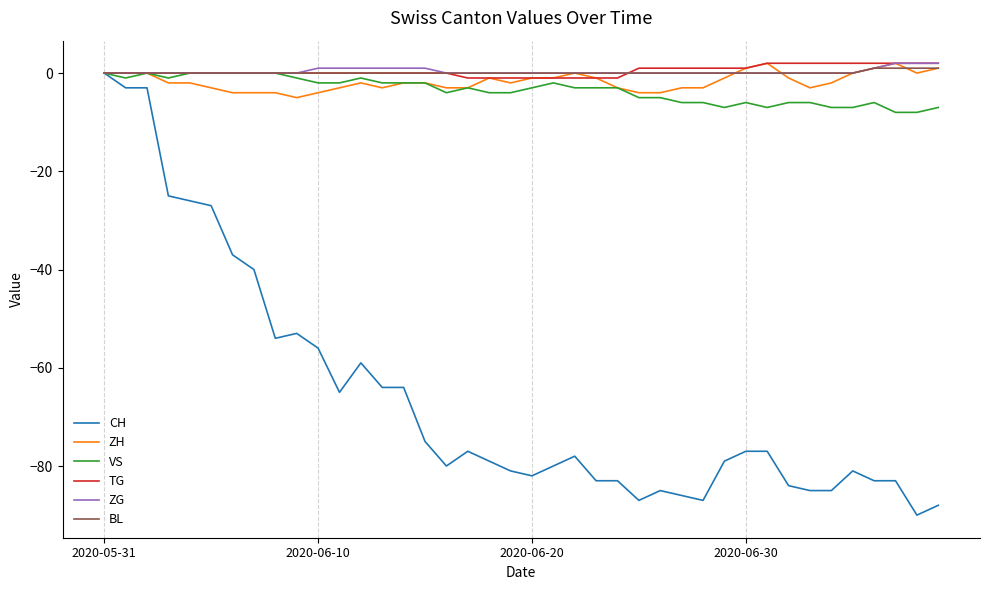

Which series has the largest range (max minus min)?

CH